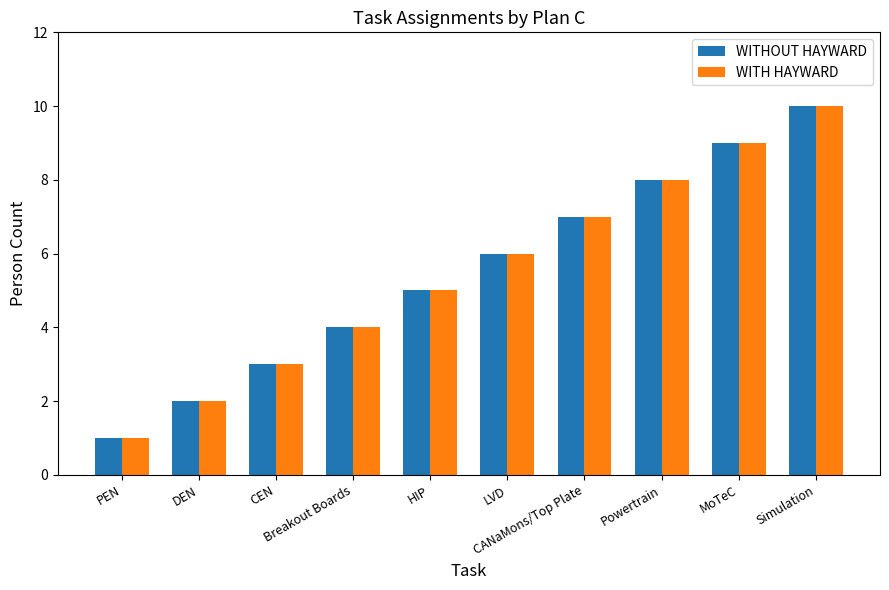

What is the greatest value displayed?

10